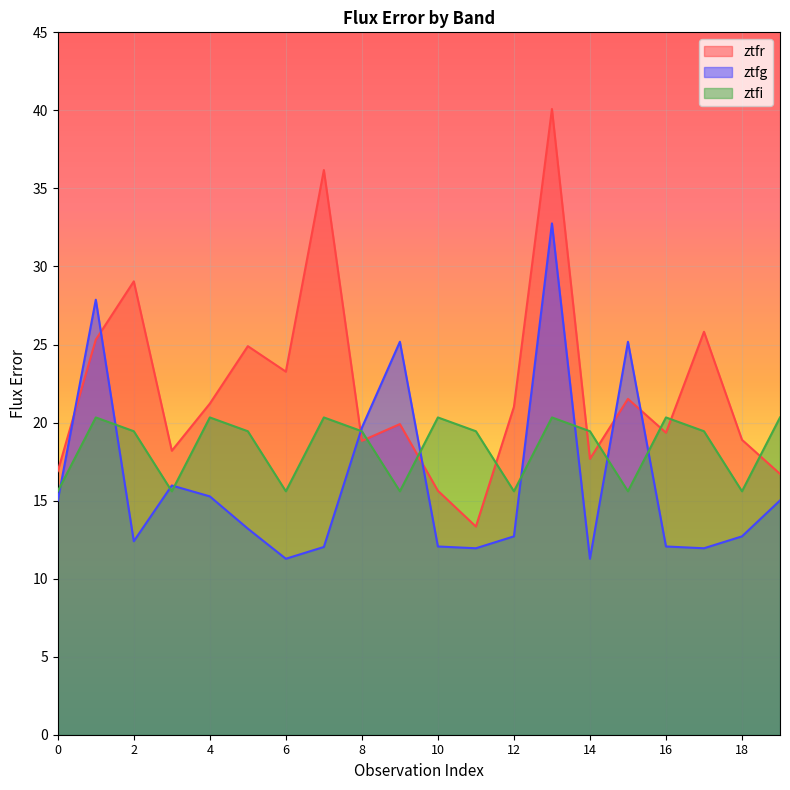

Reading left to right, transcribe all the data shown in this chart.

ztfr: 16.9	25.3	29.0	18.2	21.2	24.9	23.3	36.2	18.8	19.9	15.6	13.3	21.0	40.1	17.7	21.5	19.4	25.8	18.9	16.7
ztfg: 15.0	27.9	12.4	16.0	15.3	13.2	11.3	12.0	19.7	25.2	12.1	11.9	12.7	32.8	11.3	25.2	12.1	11.9	12.7	15.0
ztfi: 15.6	20.3	19.4	15.6	20.3	19.4	15.6	20.3	19.4	15.6	20.3	19.4	15.6	20.3	19.4	15.6	20.3	19.4	15.6	20.3